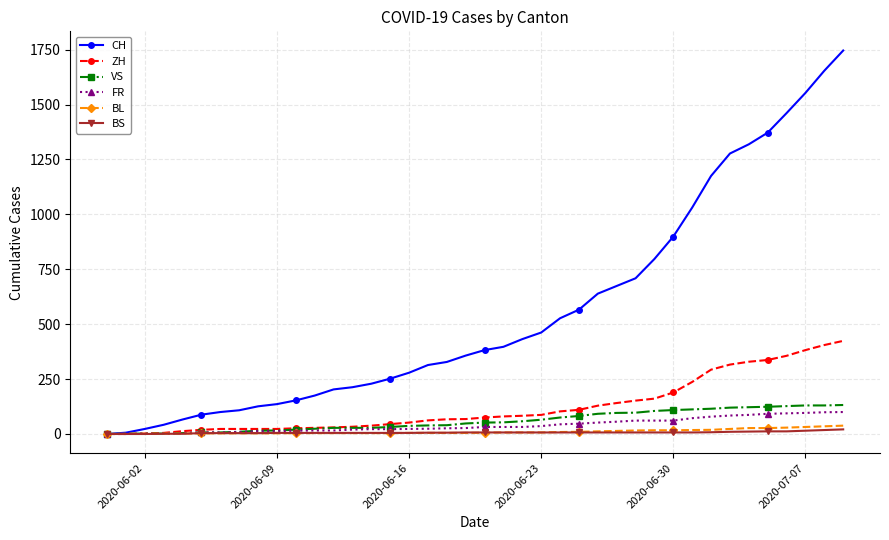

At how many categories does at least one series exceed 1003?

9